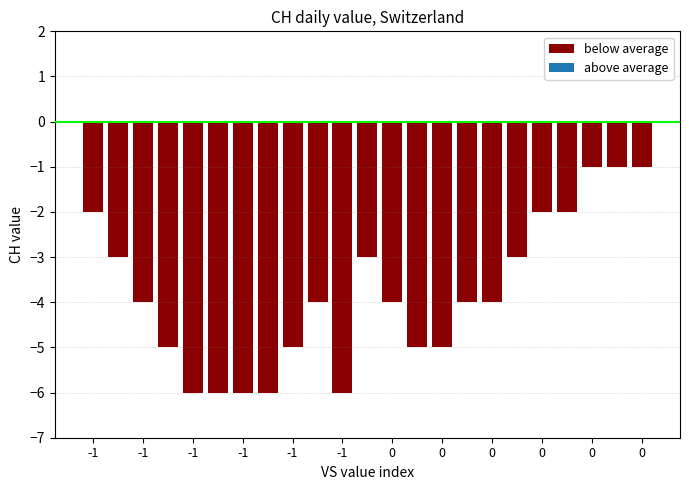

How many data points does each series have?

23